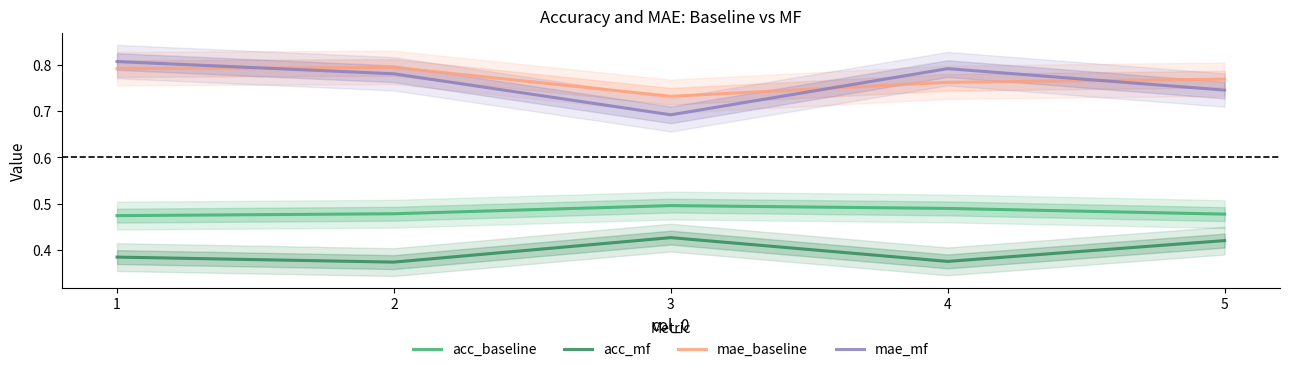

The value of acc_baseline at 3 is 0.9. True or false?

False